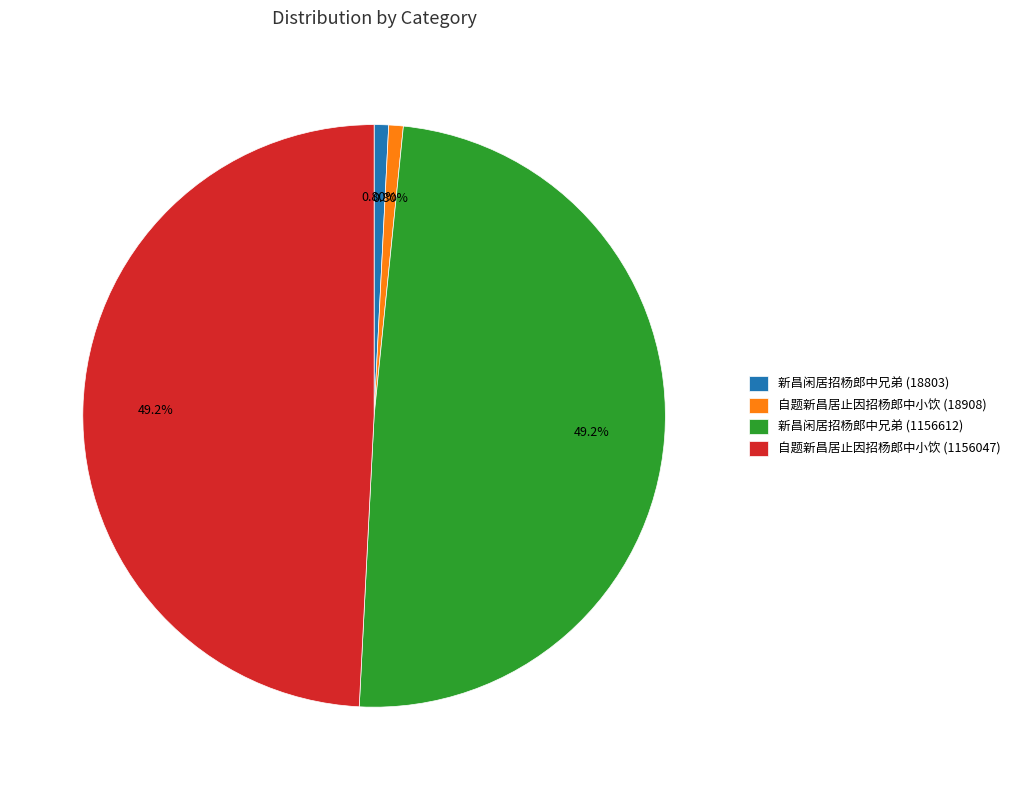

Is 自题新昌居止因招杨郎中小饮 (1156047) the majority of the pie?

No